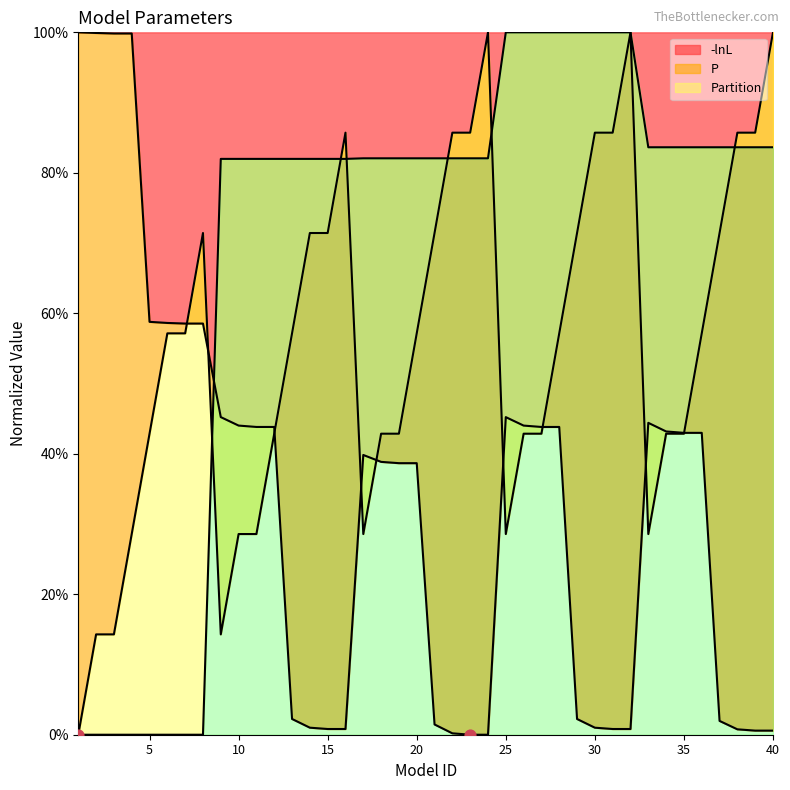

What is the highest value of the -lnL series?

100.0